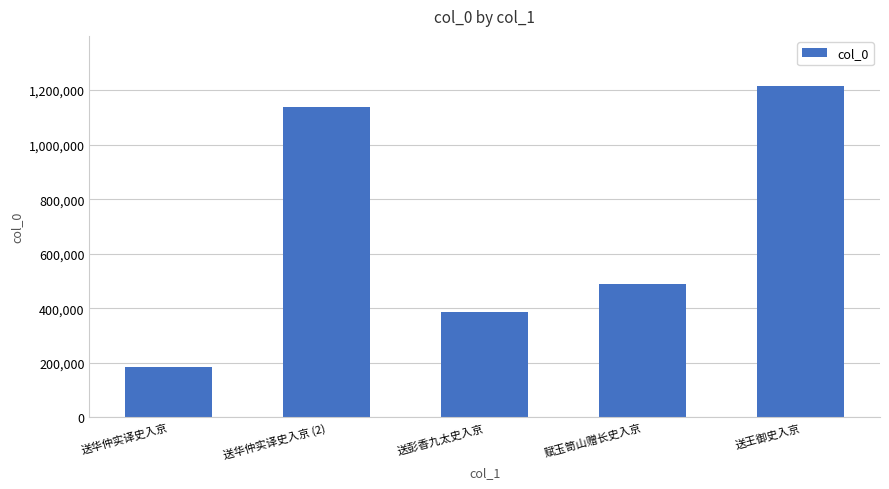

True or false: the data shows 195870 at 赋玉笥山赠长史入京.

False